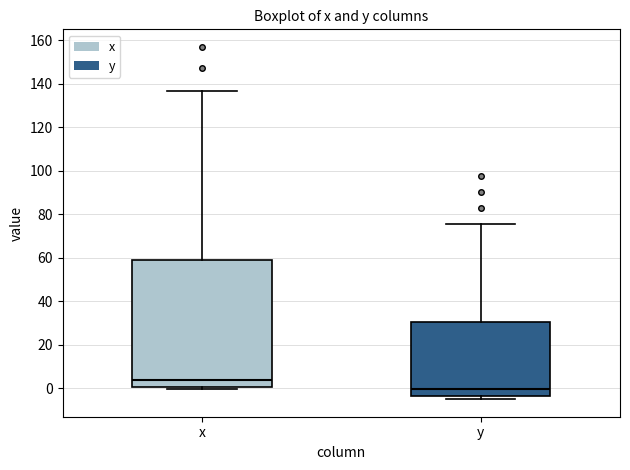

Reading left to right, read every box against the y-axis: the position of its median line, the range the box covers, and the ends of its whiskers. The values are not printed on the chart, so give them approximately, as read against the axis.

x: median 4, box 0 to 58, whiskers 0 (just below the box's lower edge) to 136
y: median 0, box -4 to 30, whiskers -4 (just below the box's lower edge) to 76